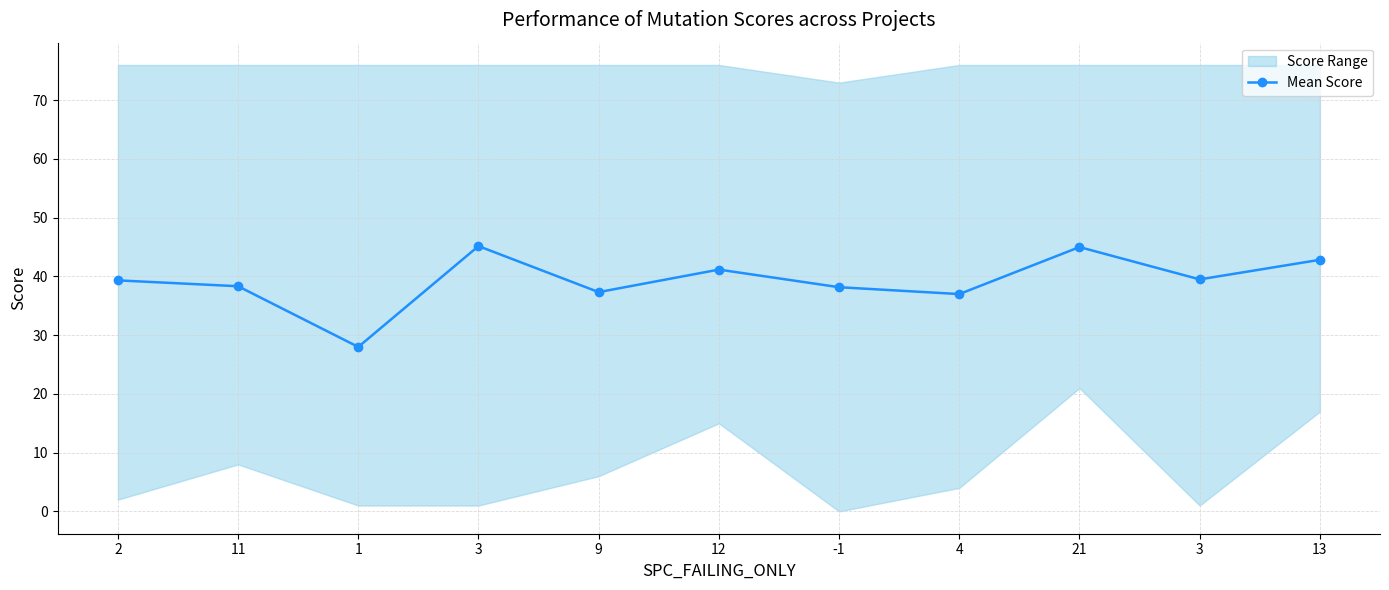

Is it true that the value at -1 is 38.2?

True